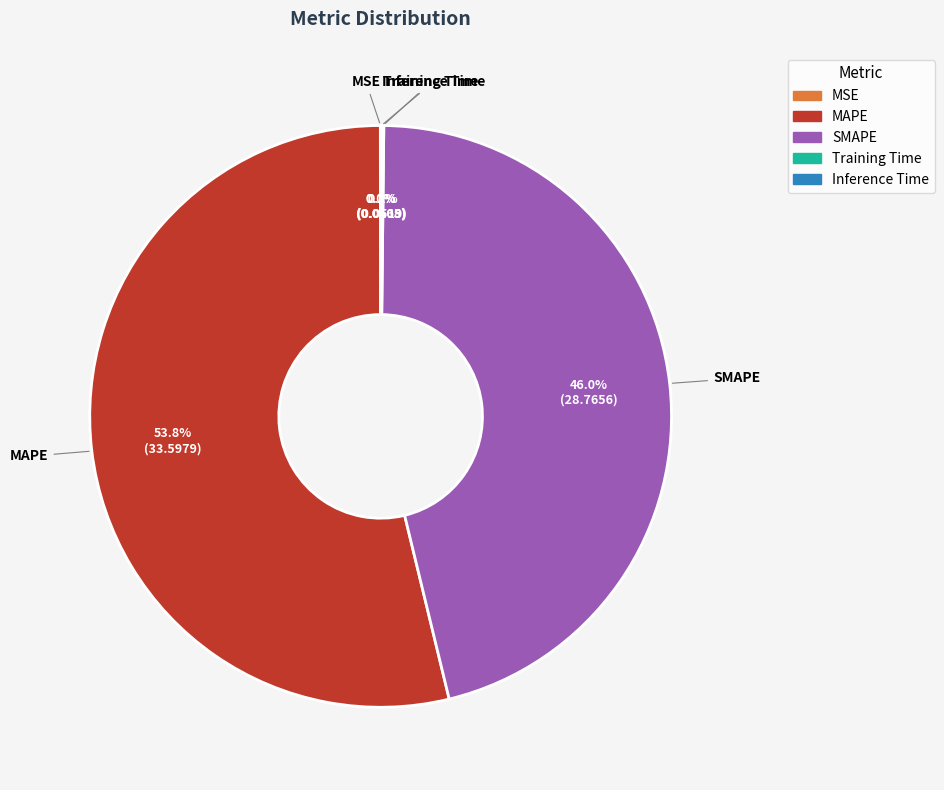

Which category has the biggest portion of the pie?

MAPE